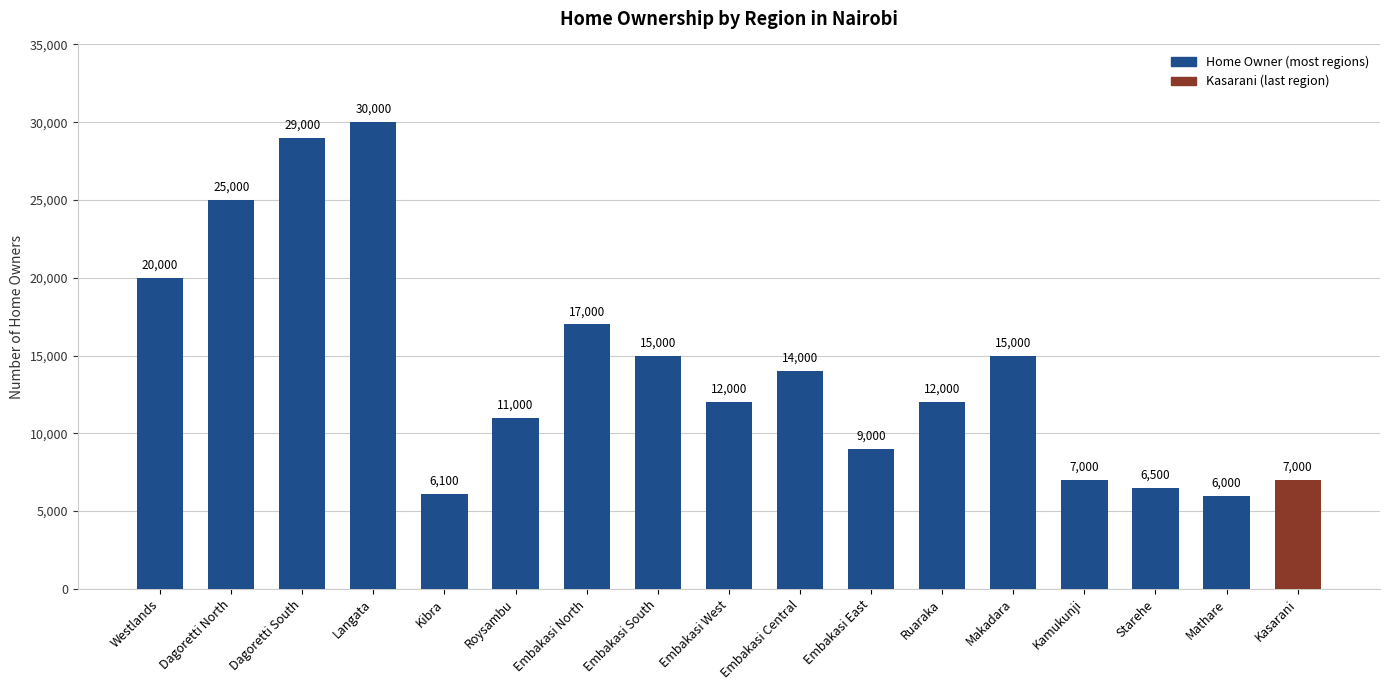

What is the label of the 17th bar from the left?

Kasarani